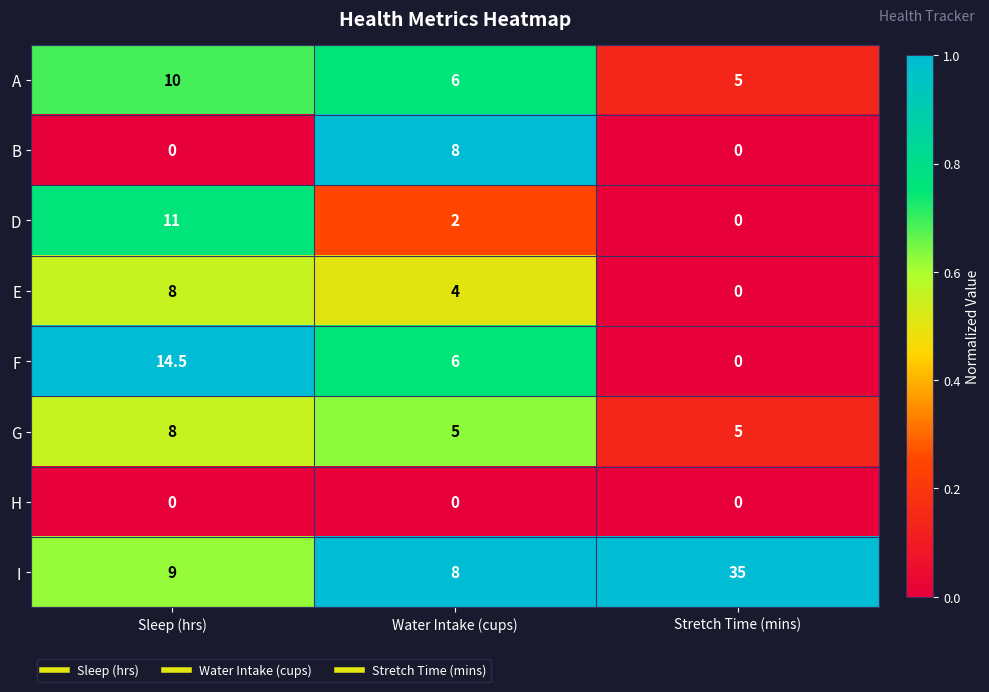

What is the total value across all series at Sleep (hrs)?

60.5